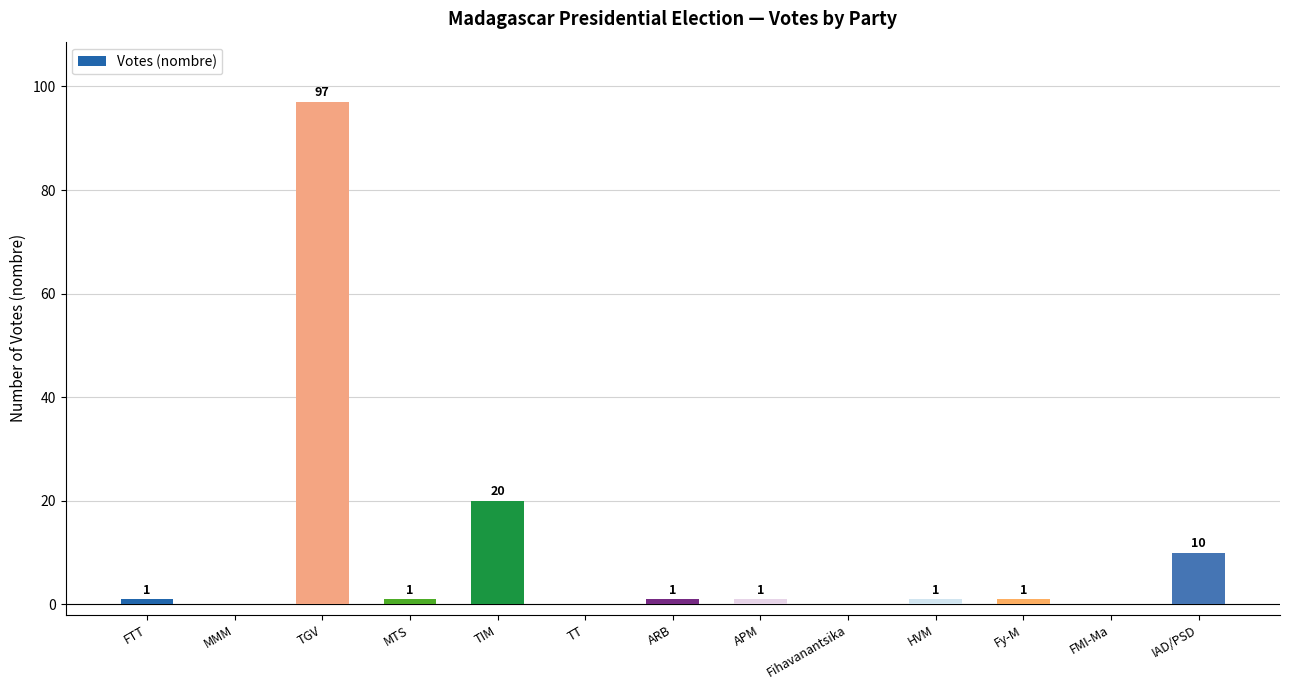

The value at FTT is 1. True or false?

True